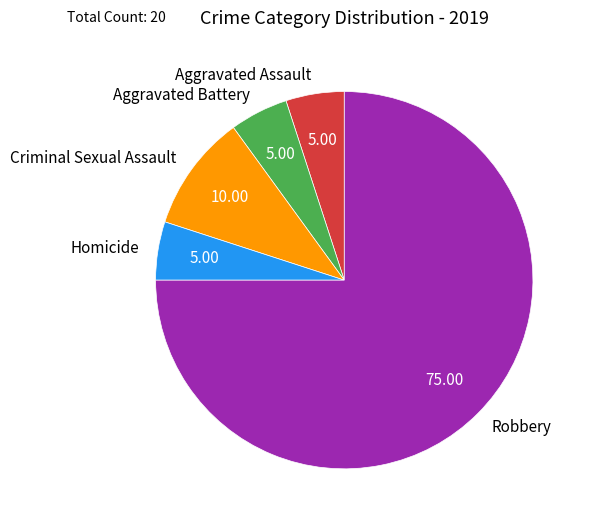

Do Robbery and Criminal Sexual Assault together represent more than half of the pie?

Yes